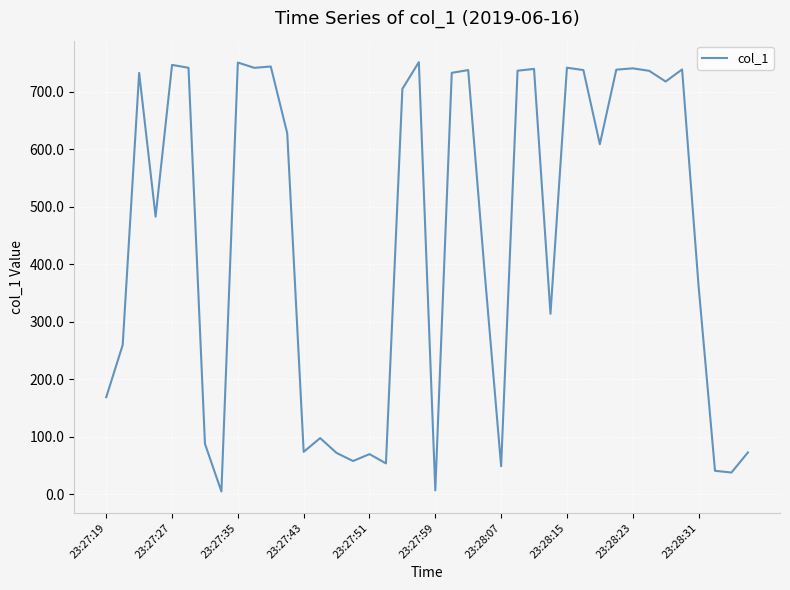

What is the difference between the maximum and minimum values?

746.3